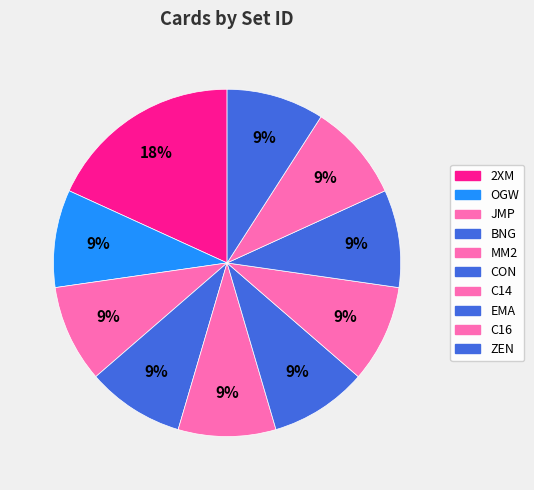

To the nearest percent, what is the combined percentage of ZEN and JMP?

18%